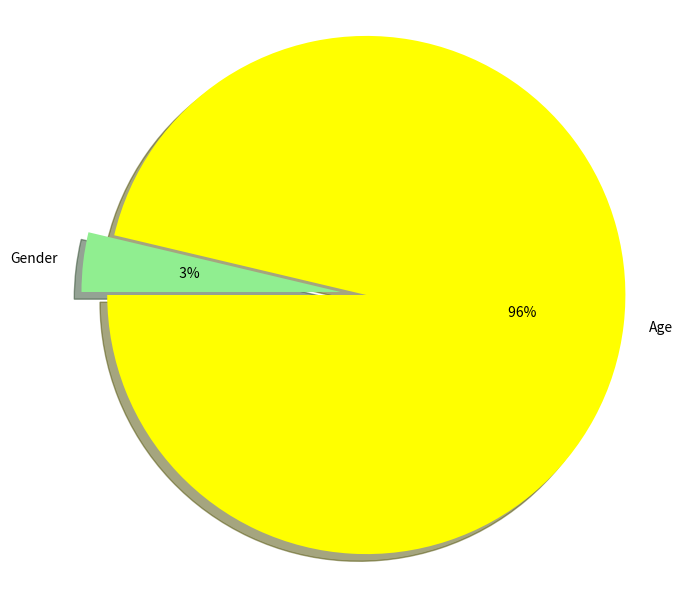

To the nearest percent, what is the difference between the Gender and Age slice percentages?

93%